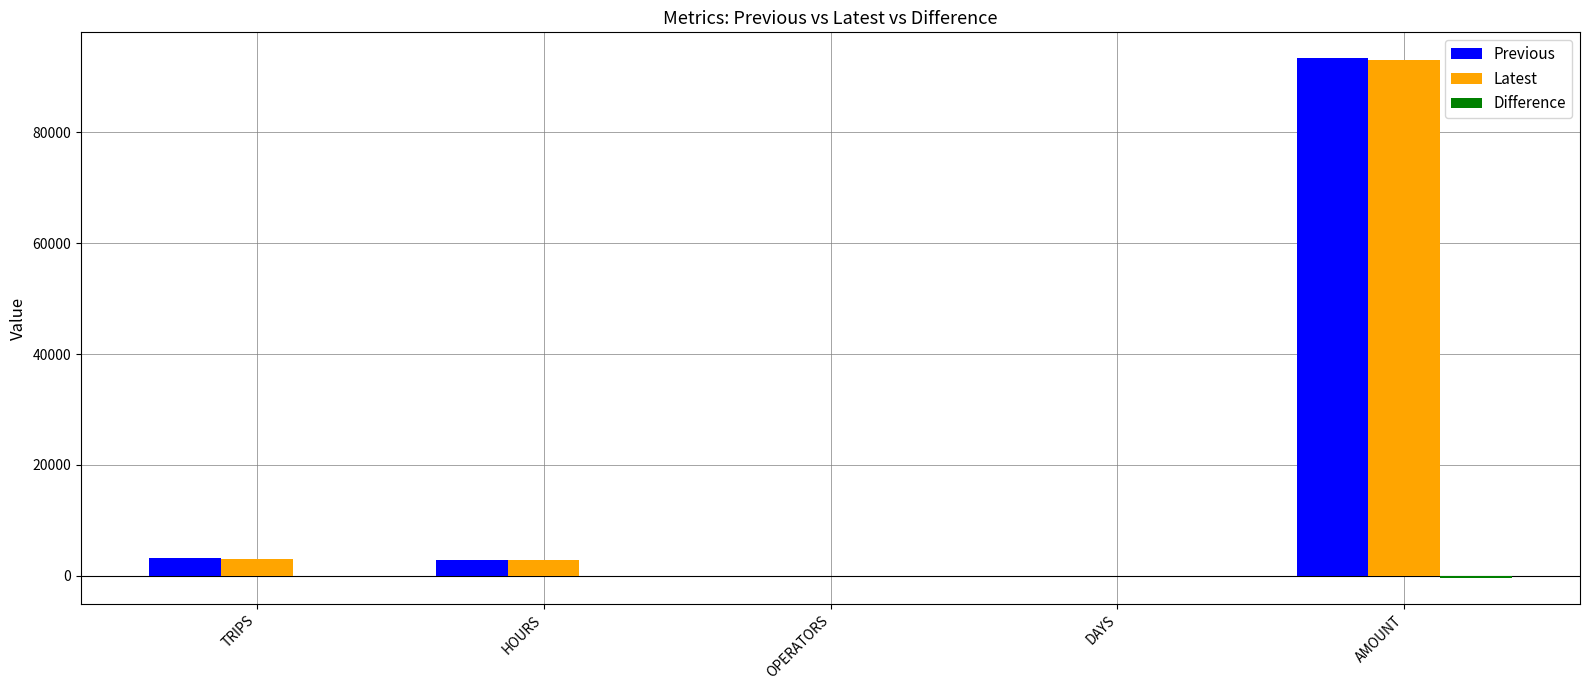

What is the maximum value for Latest?

92962.4